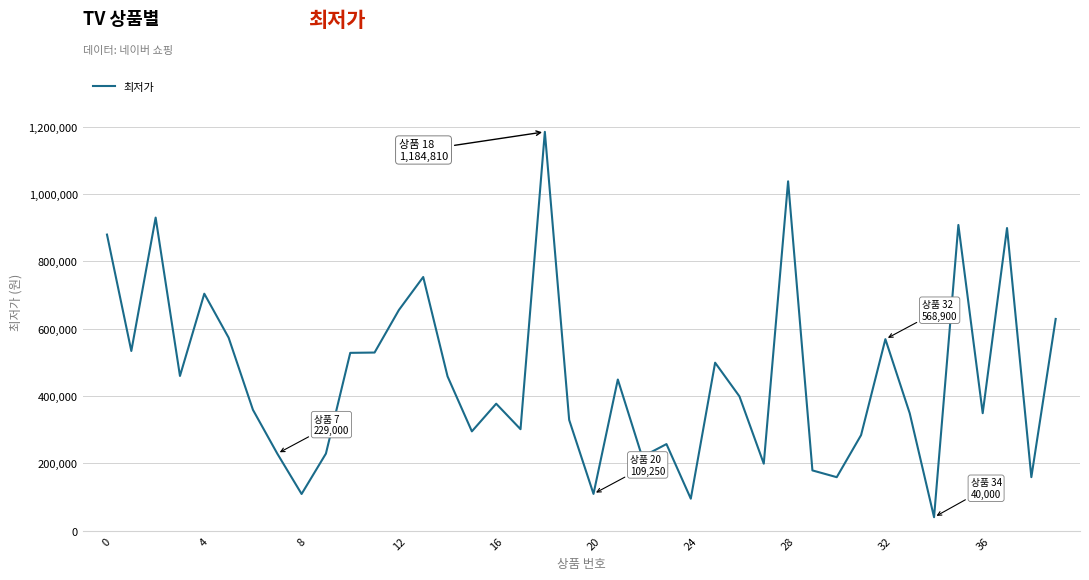

Does the chart display data point markers on the line(s)?

No